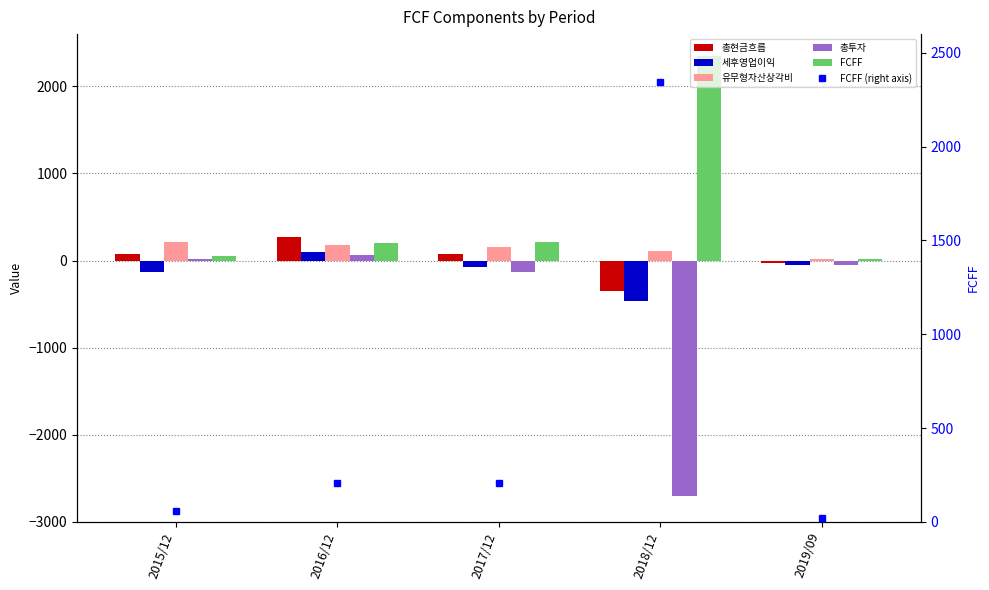

What is the lowest value of the 세후영업이익 series?

-466